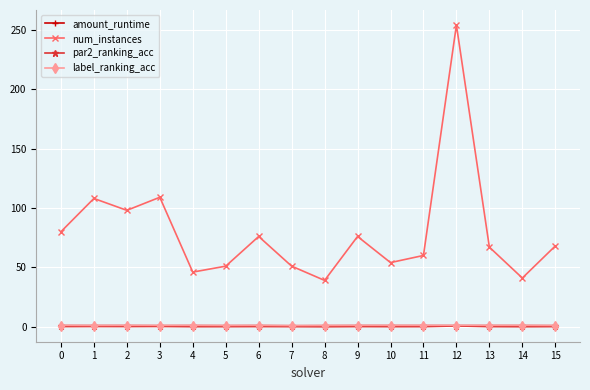

Is the value of par2_ranking_acc at 10 greater than the value of num_instances at 10?

No